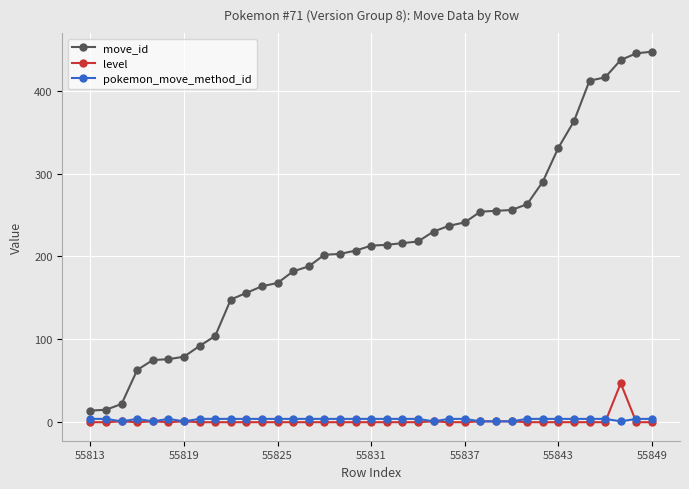

Rank the series by their maximum value, from highest to lowest.

move_id, level, pokemon_move_method_id